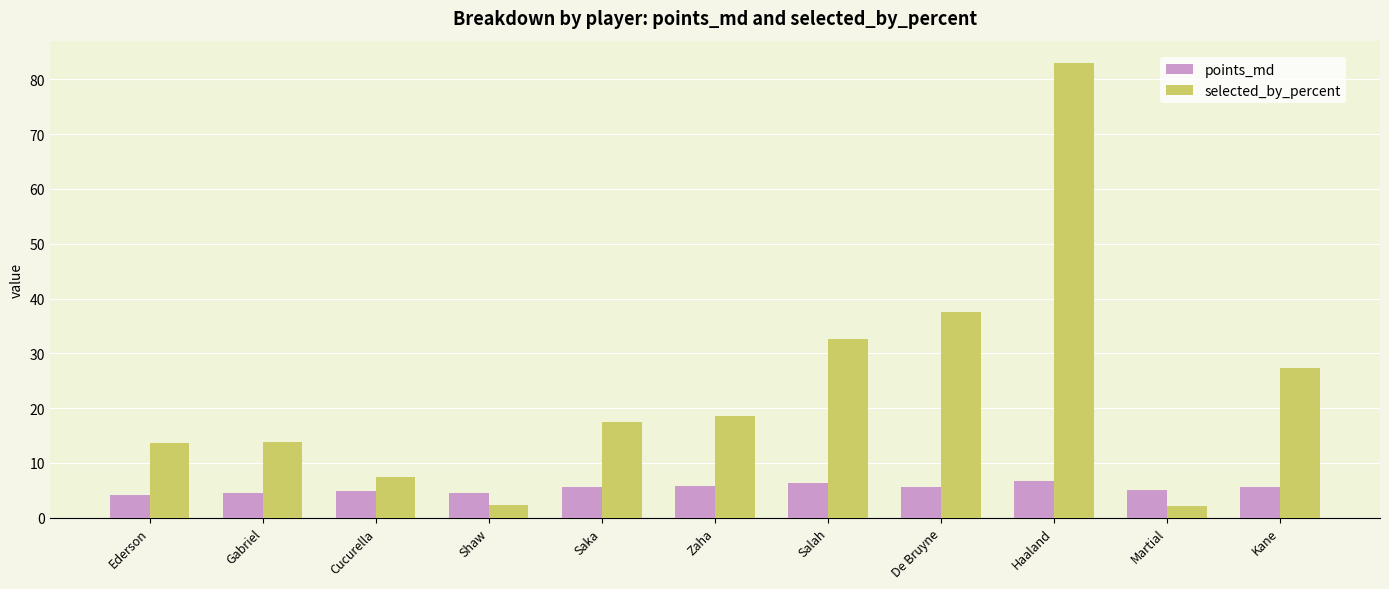

How many groups of bars are there?

11